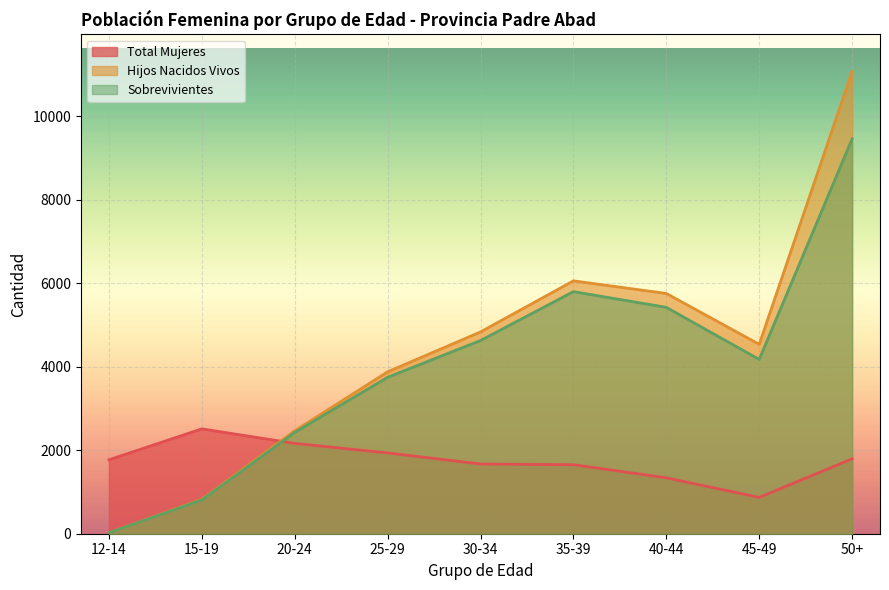

What is the approximate value of Total Mujeres at 35-39, to the nearest 10?

1650